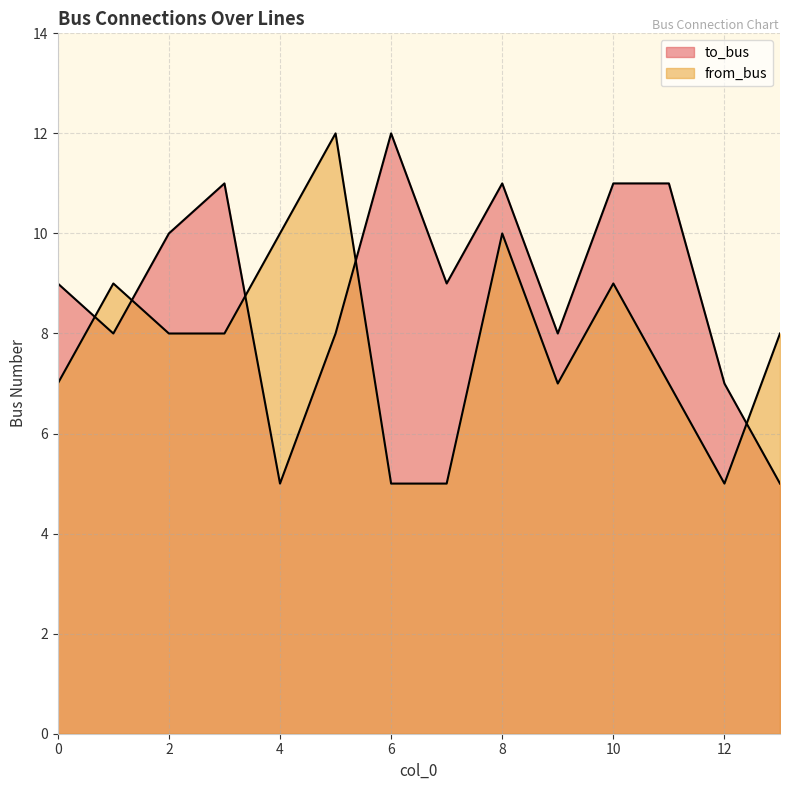

Count the number of data series in this chart.

2